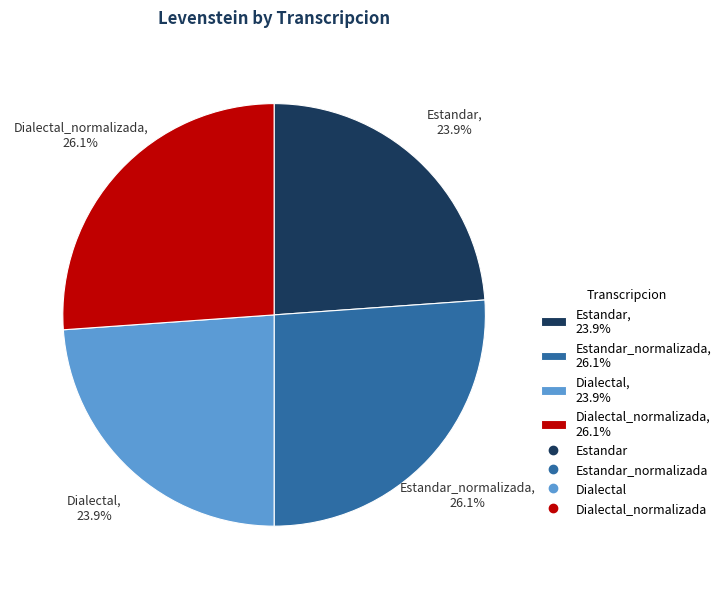

Does Estandar_normalizada, 26.1% represent more than half of the total?

No